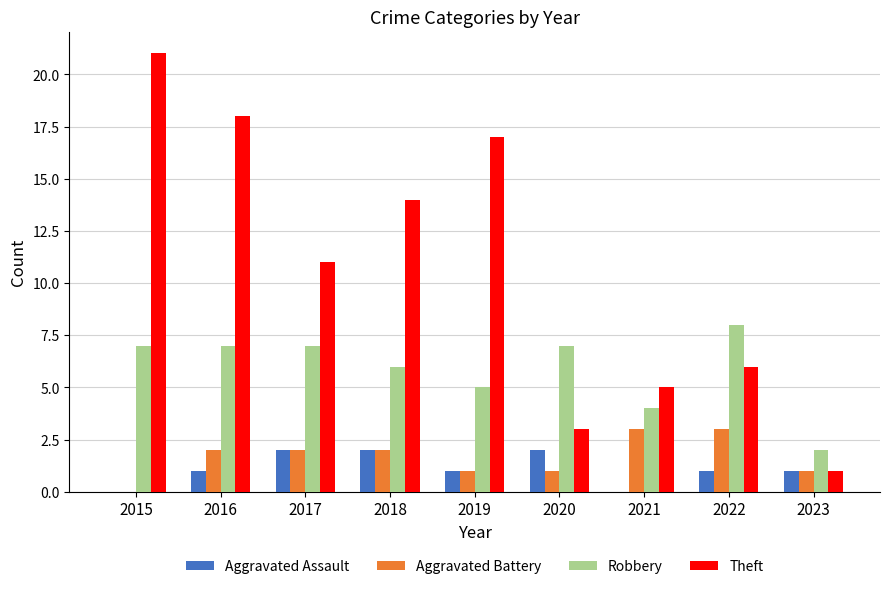

Does the chart contain stacked bars?

No